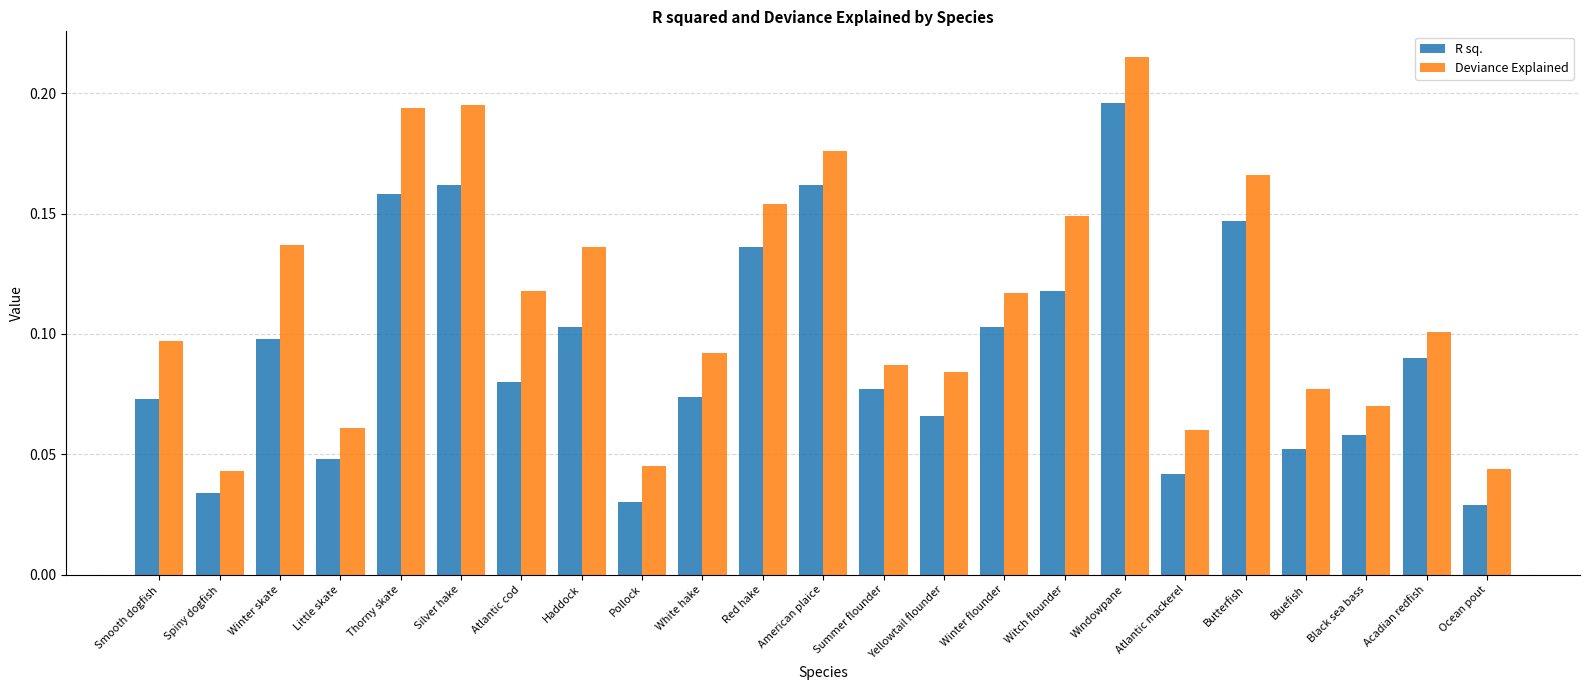

Does the chart contain any negative values?

No